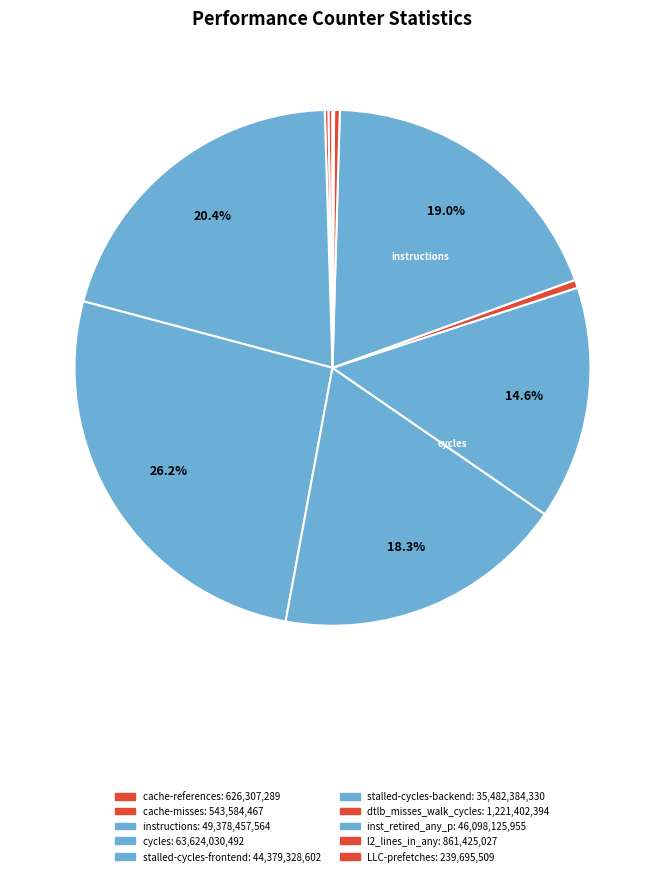

Do inst_retired_any_p and stalled-cycles-frontend together represent more than half of the pie?

No